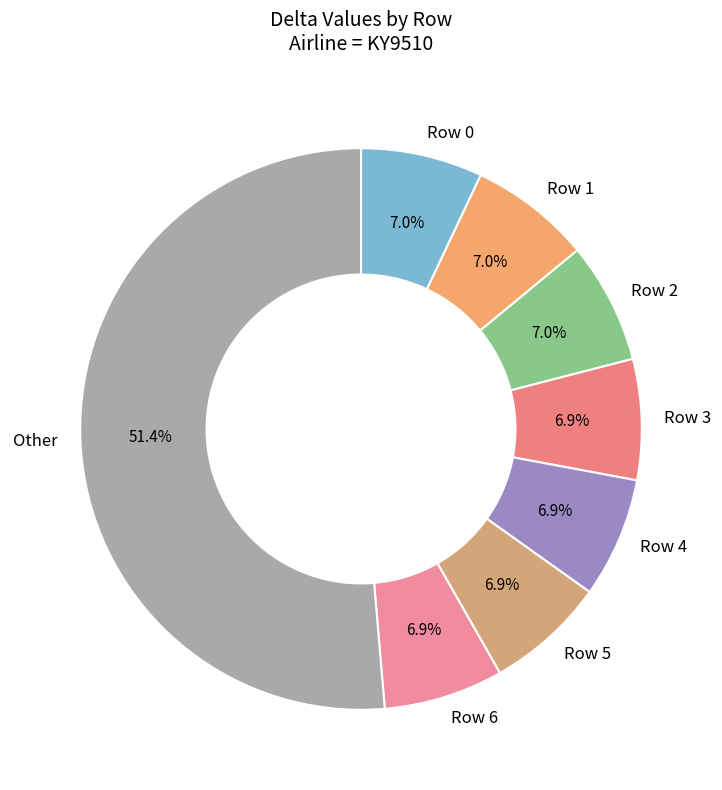

Between Row 0 and Other, which is larger?

Other